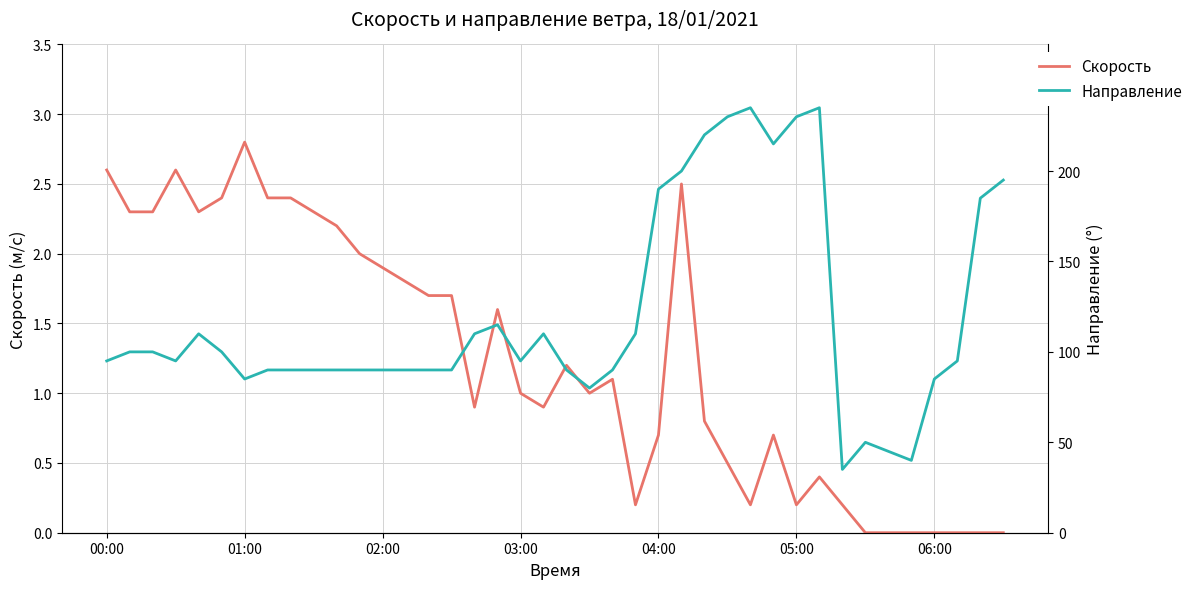

Does the chart have visible grid lines?

Yes